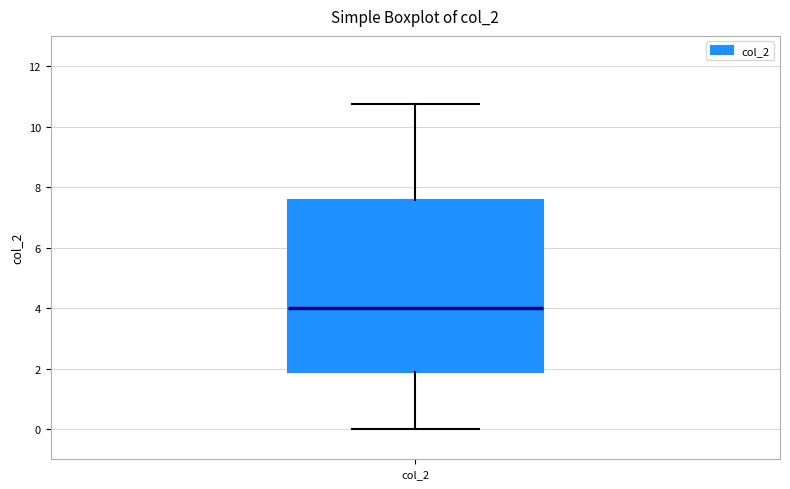

Read this box plot against the y-axis: the position of the median line, the range covered by the box, and the ends of both whiskers. The values are not printed on the chart, so give them approximately, as read against the axis.

median 4.0, box 1.8 to 7.6, whiskers 0.0 to 10.8